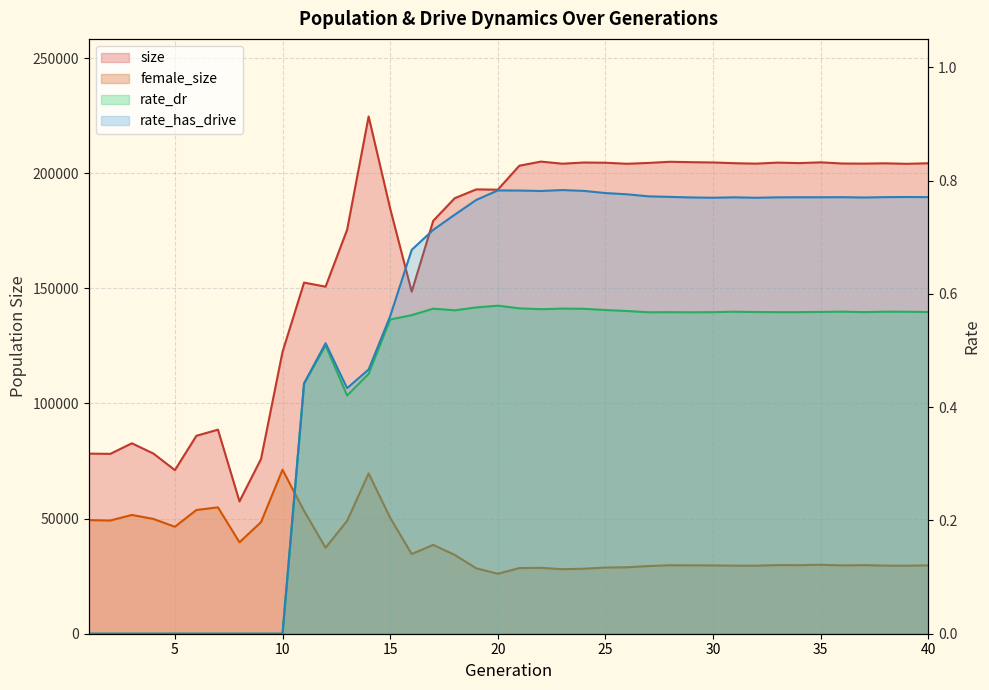

True or false: female_size has a value of 48733.6 at 38.

False